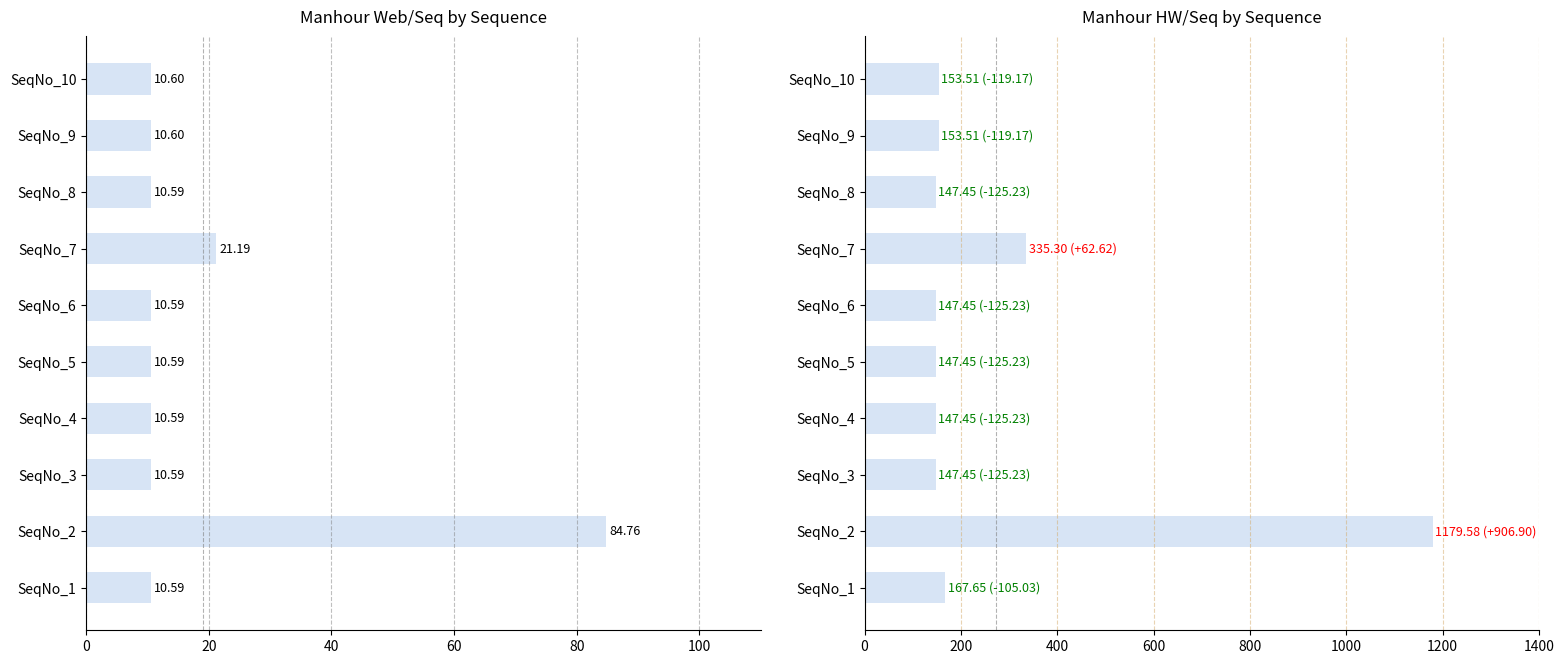

Count the number of data series in this chart.

2